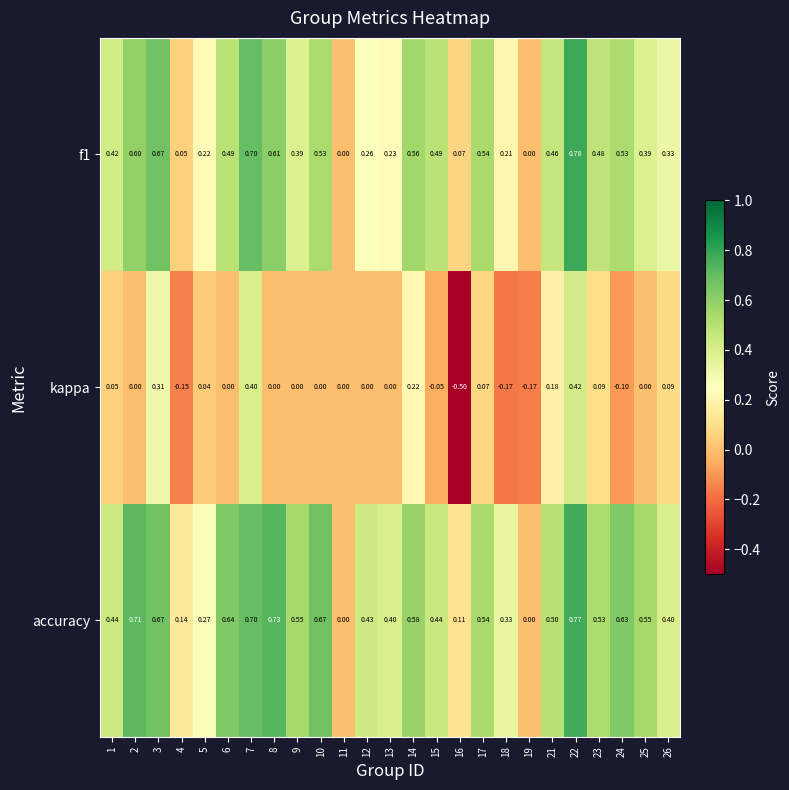

List the series in order of their overall mean, highest first.

accuracy, f1, kappa